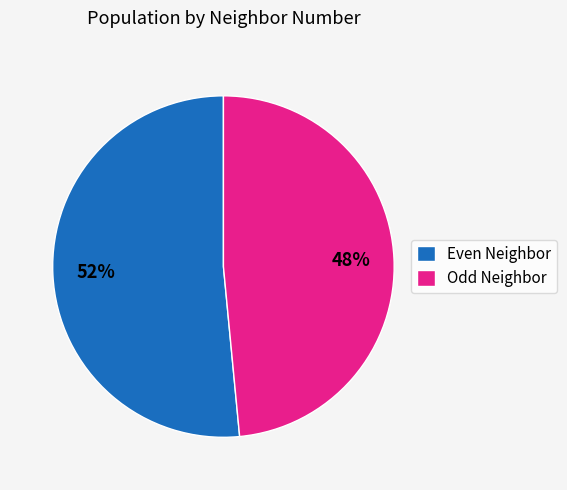

How many slices are in this pie chart?

2